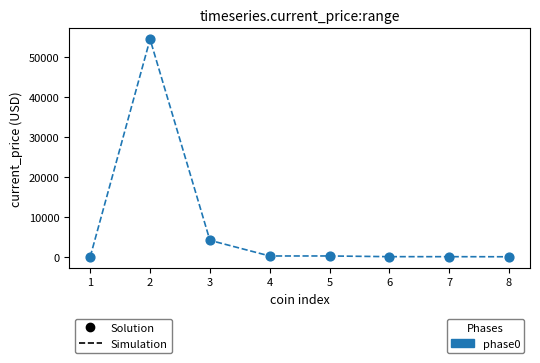

What is the average Y value?

7375.1